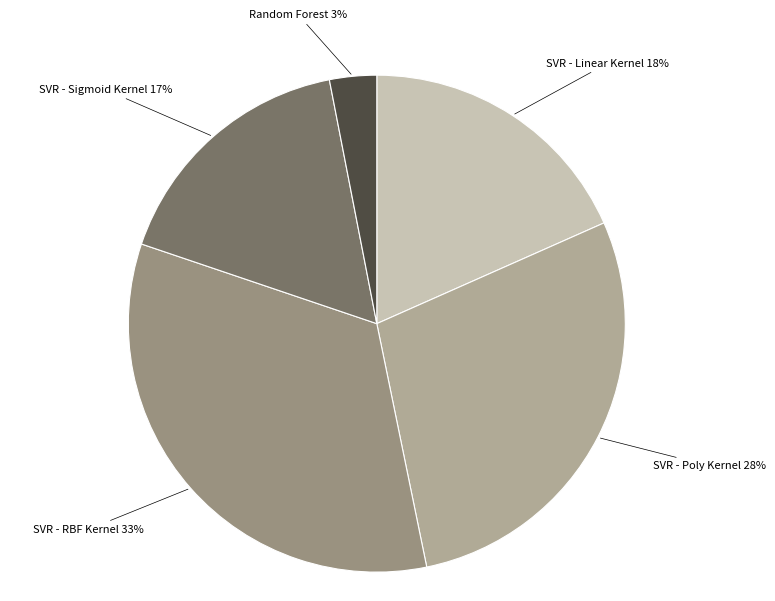

To the nearest percent, what is the average slice percentage?

20%